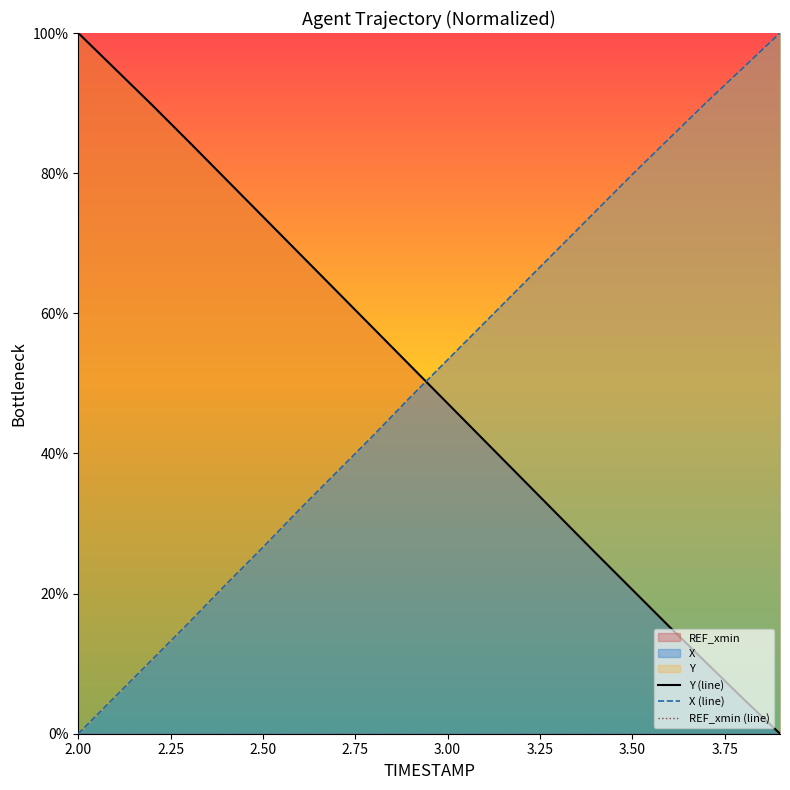

Is it true that X equals 79.8 at 3.50?

True